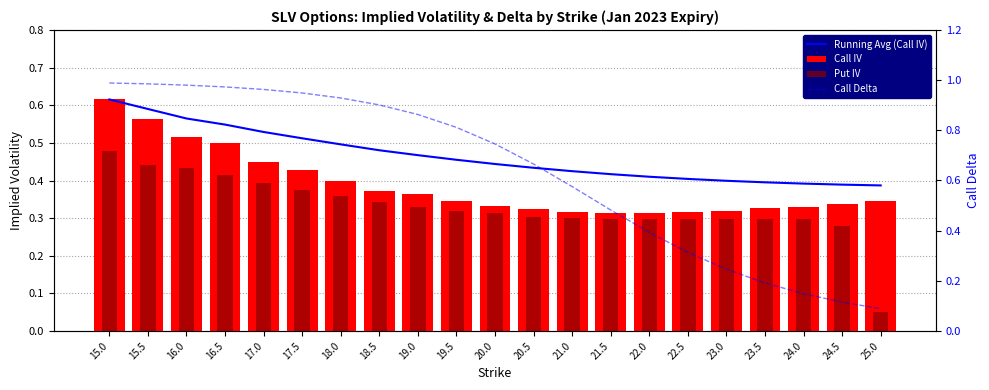

The value of Call Delta at 19.5 is 0.5. True or false?

False